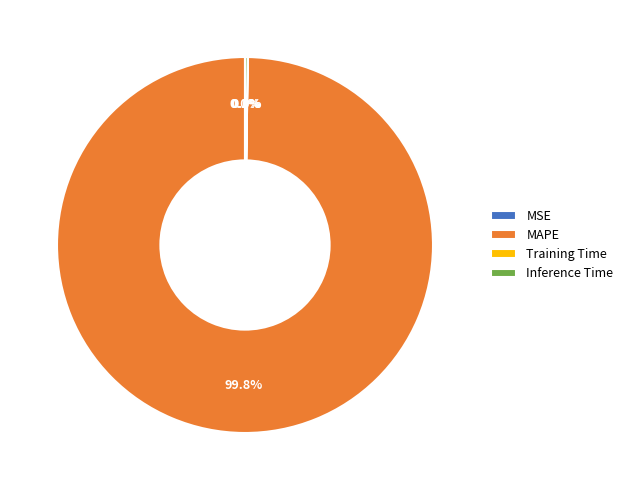

To the nearest percent, what percentage of the pie is MAPE?

100%